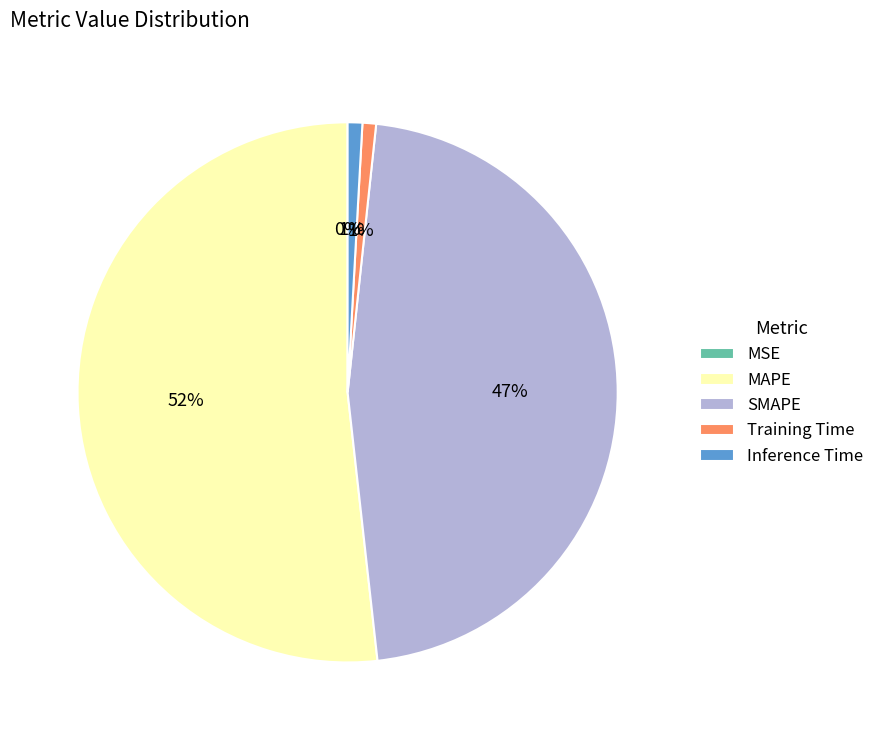

To the nearest percent, what is the combined percentage of Training Time and Inference Time?

2%